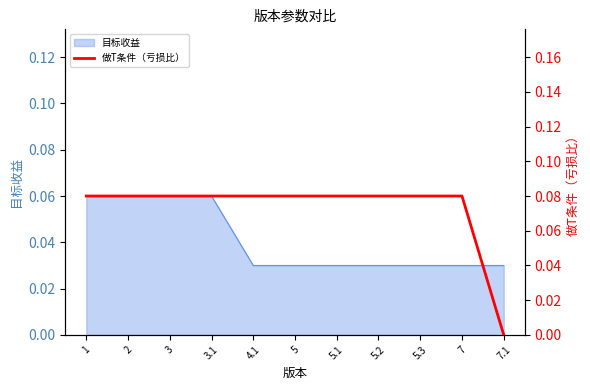

Reading left to right, what are all the values shown in this chart?

0.1	0.1	0.1	0.1	0.1	0.1	0.1	0.1	0.1	0.1	0.0